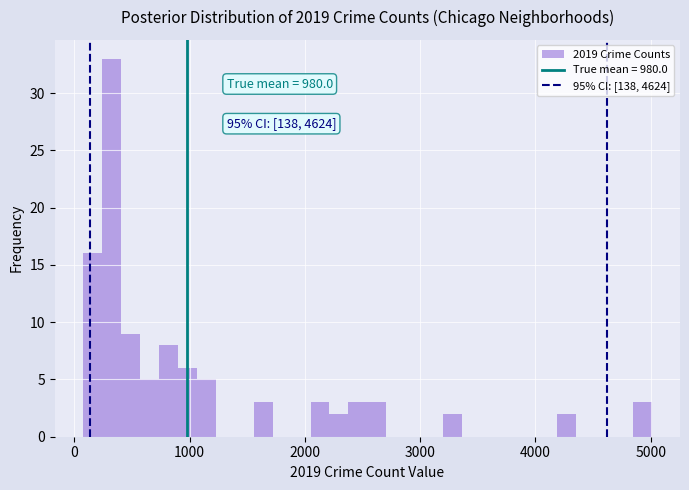

Read against the x-axis, roughly where is the centre of the tallest bar?

300